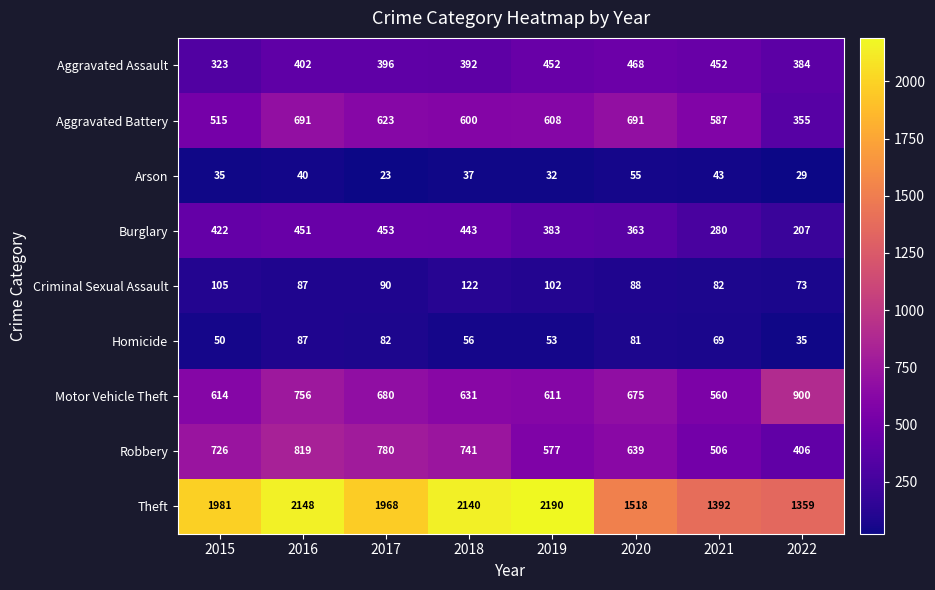

Which label corresponds to the largest value in the chart?

2019